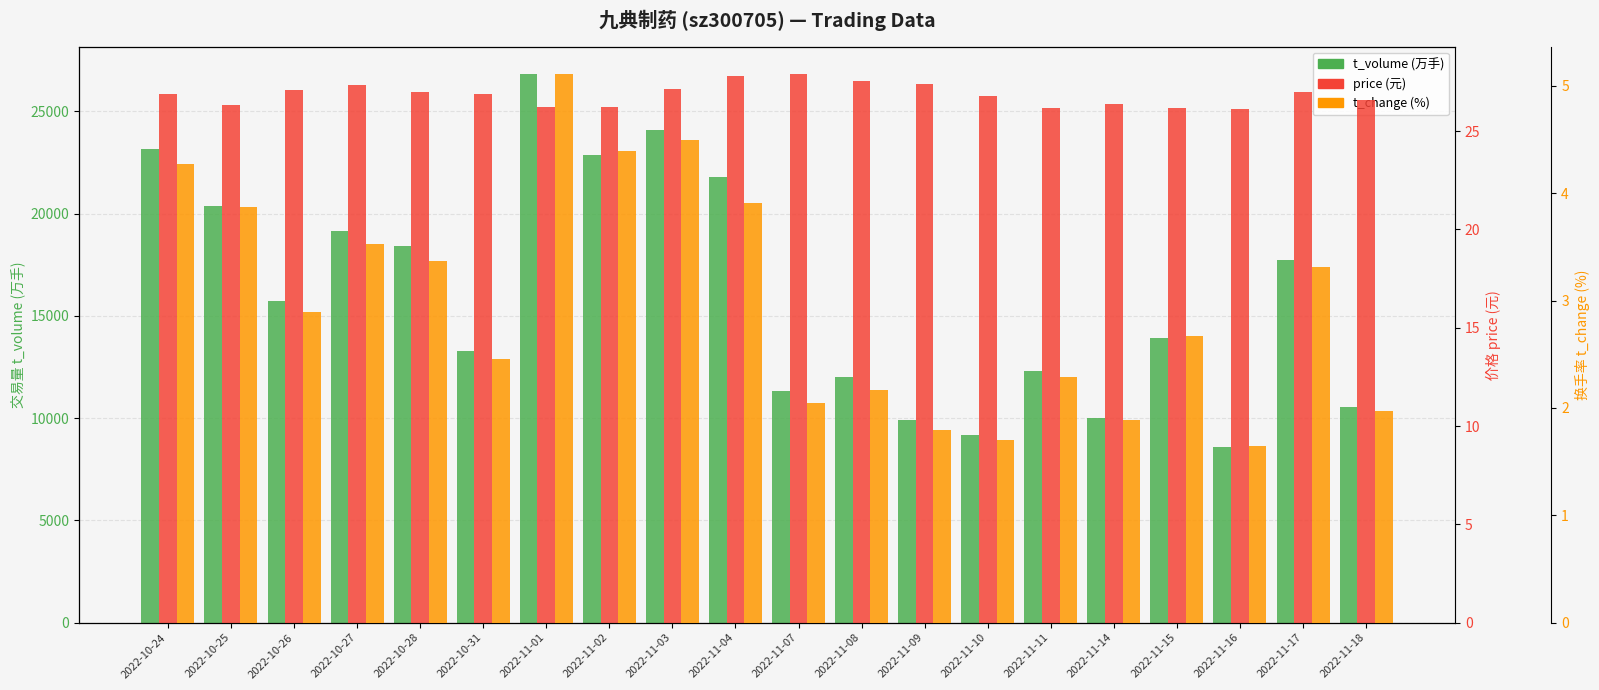

Reading left to right, what are all the values shown in this chart?

t_volume: 2022-10-24=23142.0	2022-10-25=20396.0	2022-10-26=15715.0	2022-10-27=19139.0	2022-10-28=18399.0	2022-10-31=13264.0	2022-11-01=26825.0	2022-11-02=22866.0	2022-11-03=24097.0	2022-11-04=21771.0	2022-11-07=11350.0	2022-11-08=12017.0	2022-11-09=9894.0	2022-11-10=9174.0	2022-11-11=12298.0	2022-11-14=10008.0	2022-11-15=13937.0	2022-11-16=8578.0	2022-11-17=17754.0	2022-11-18=10549.0
price: 2022-10-24=26.9	2022-10-25=26.4	2022-10-26=27.1	2022-10-27=27.4	2022-10-28=27.0	2022-10-31=26.9	2022-11-01=26.2	2022-11-02=26.2	2022-11-03=27.2	2022-11-04=27.8	2022-11-07=27.9	2022-11-08=27.5	2022-11-09=27.4	2022-11-10=26.8	2022-11-11=26.2	2022-11-14=26.4	2022-11-15=26.2	2022-11-16=26.1	2022-11-17=27.0	2022-11-18=26.6
t_change: 2022-10-24=4.3	2022-10-25=3.9	2022-10-26=2.9	2022-10-27=3.5	2022-10-28=3.4	2022-10-31=2.5	2022-11-01=5.1	2022-11-02=4.4	2022-11-03=4.5	2022-11-04=3.9	2022-11-07=2.0	2022-11-08=2.2	2022-11-09=1.8	2022-11-10=1.7	2022-11-11=2.3	2022-11-14=1.9	2022-11-15=2.7	2022-11-16=1.6	2022-11-17=3.3	2022-11-18=2.0